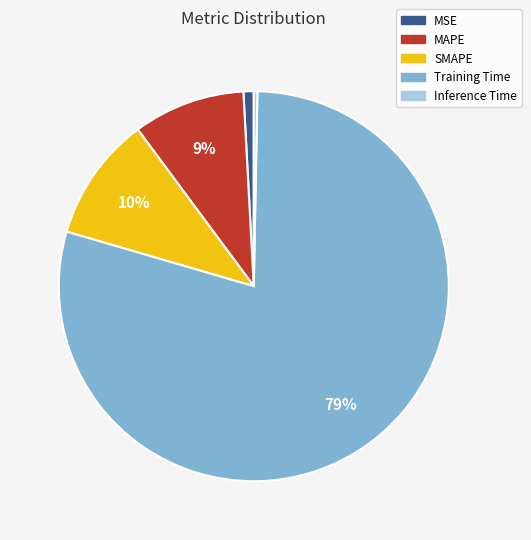

True or false: Training Time accounts for 90% of the total.

False